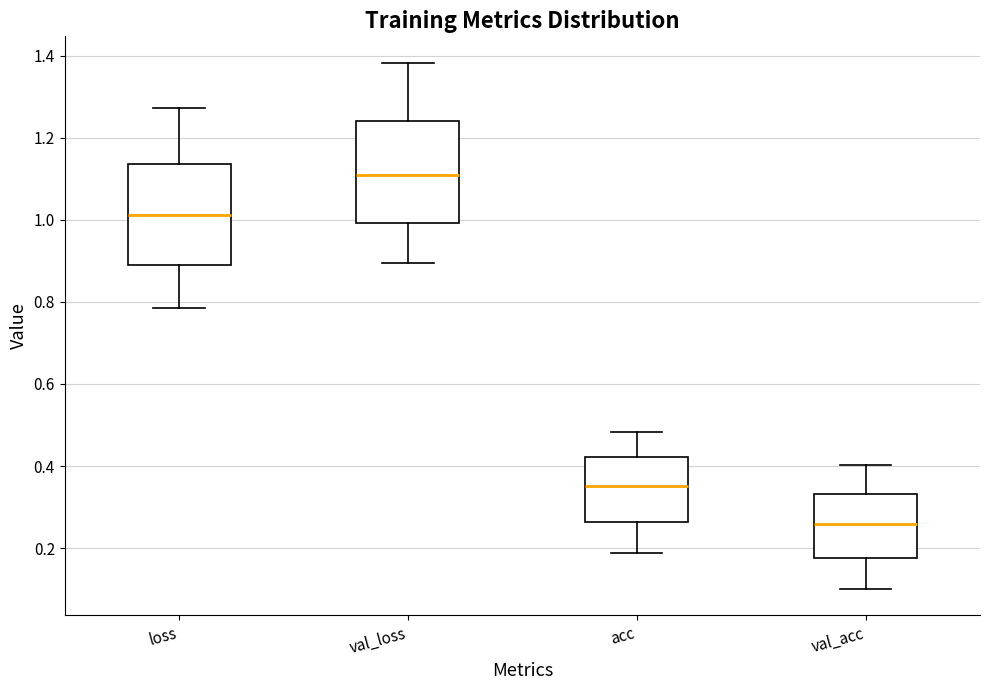

Reading left to right, read every box against the y-axis: the position of its median line, the range the box covers, and the ends of its whiskers. The values are not printed on the chart, so give them approximately, as read against the axis.

loss: median 1.02, box 0.88 to 1.14, whiskers 0.78 to 1.28
val_loss: median 1.10, box 1.00 to 1.24, whiskers 0.90 to 1.38
acc: median 0.36, box 0.26 to 0.42, whiskers 0.18 to 0.48
val_acc: median 0.26, box 0.18 to 0.34, whiskers 0.10 to 0.40